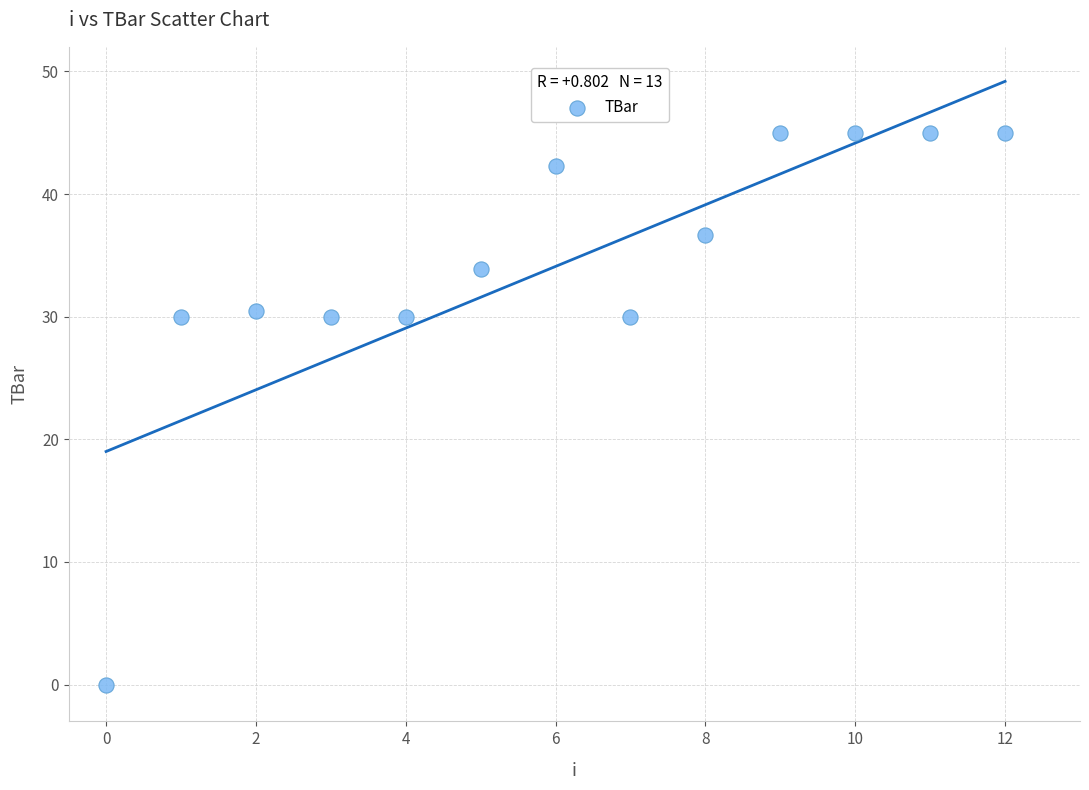

What is the range of Y values (max minus min)?

45.0